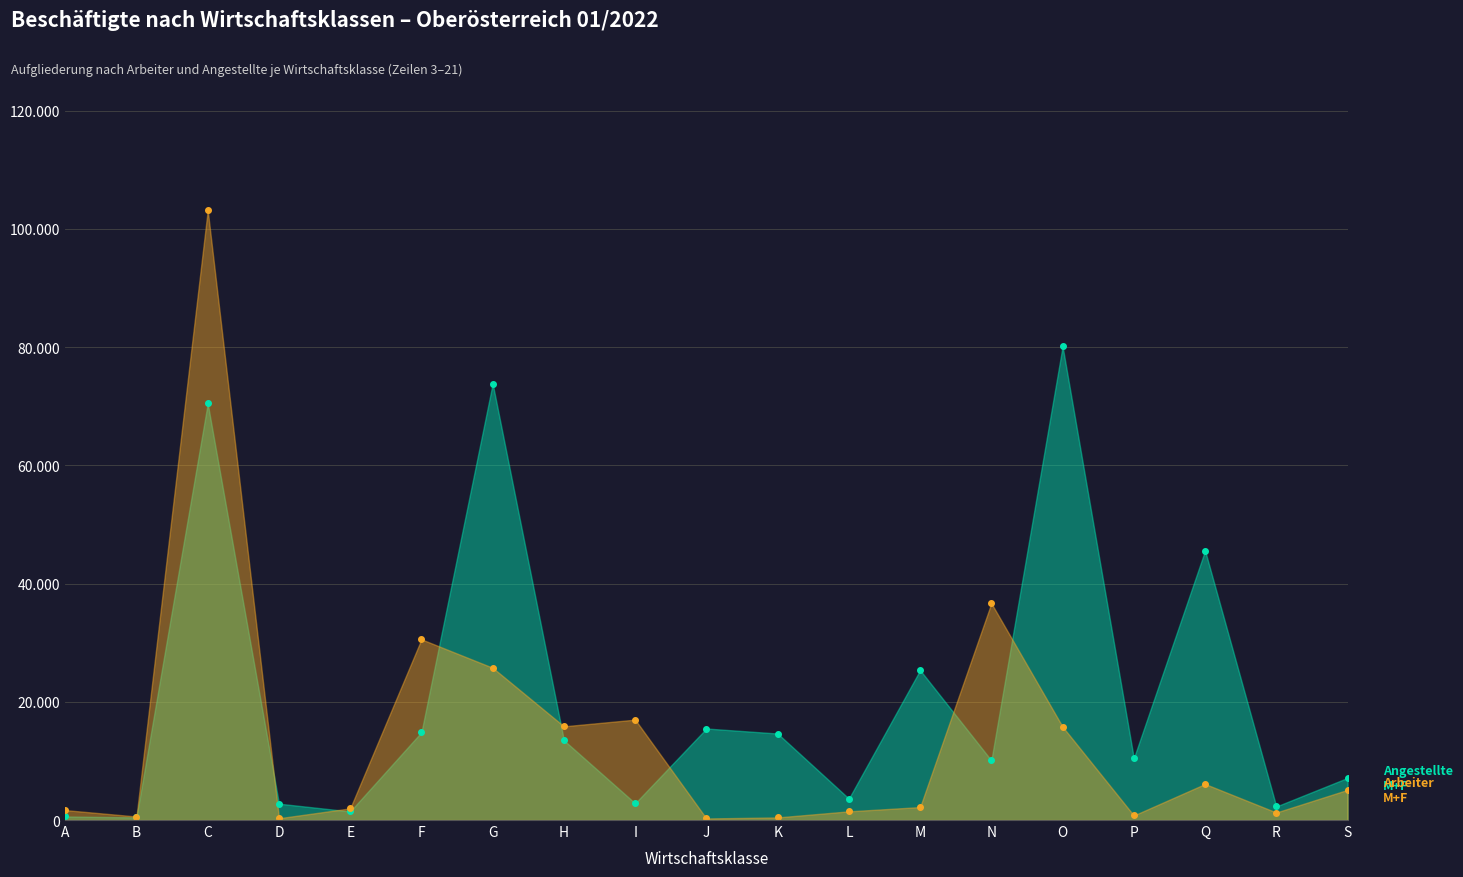

At which category is the sum across all series the highest?

C